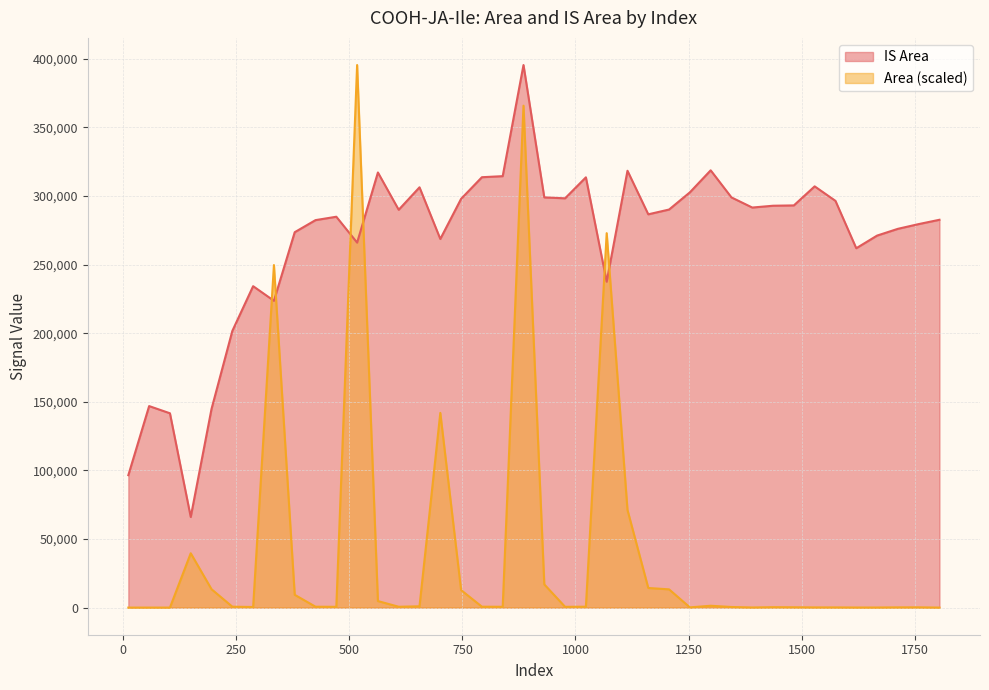

How many interior local valleys does the IS Area series have?

10